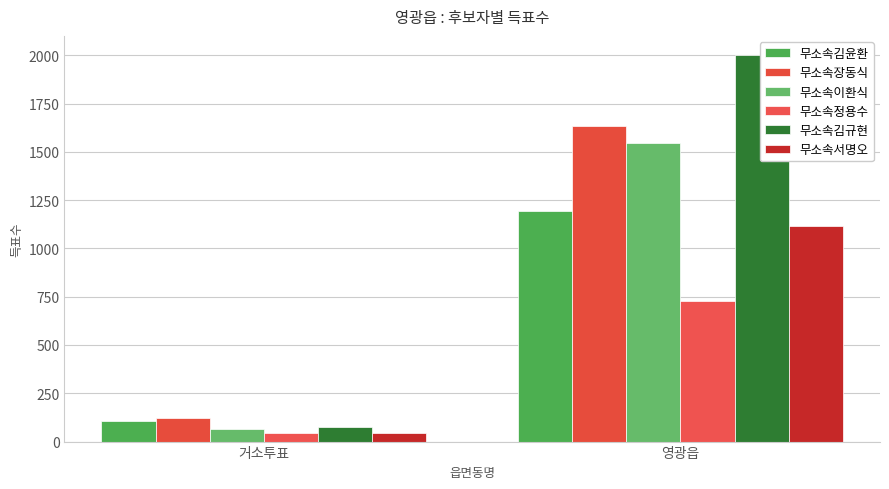

Reading right to left, transcribe all the data shown in this chart.

무소속김윤환: 영광읍=1191	거소투표=104
무소속장동식: 영광읍=1632	거소투표=120
무소속이환식: 영광읍=1544	거소투표=65
무소속정용수: 영광읍=730	거소투표=43
무소속김규현: 영광읍=2000	거소투표=74
무소속서명오: 영광읍=1116	거소투표=46